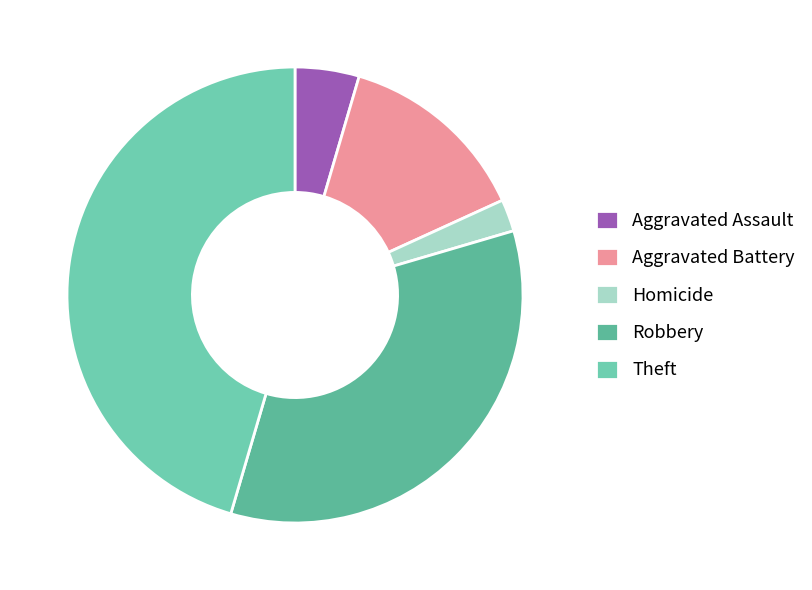

Does Aggravated Battery represent more than half of the total?

No